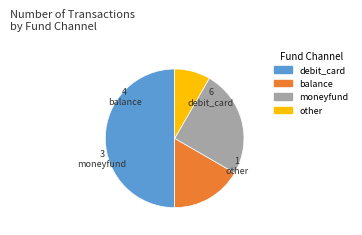

Rank the categories by value from highest to lowest.

debit_card, moneyfund, balance, other